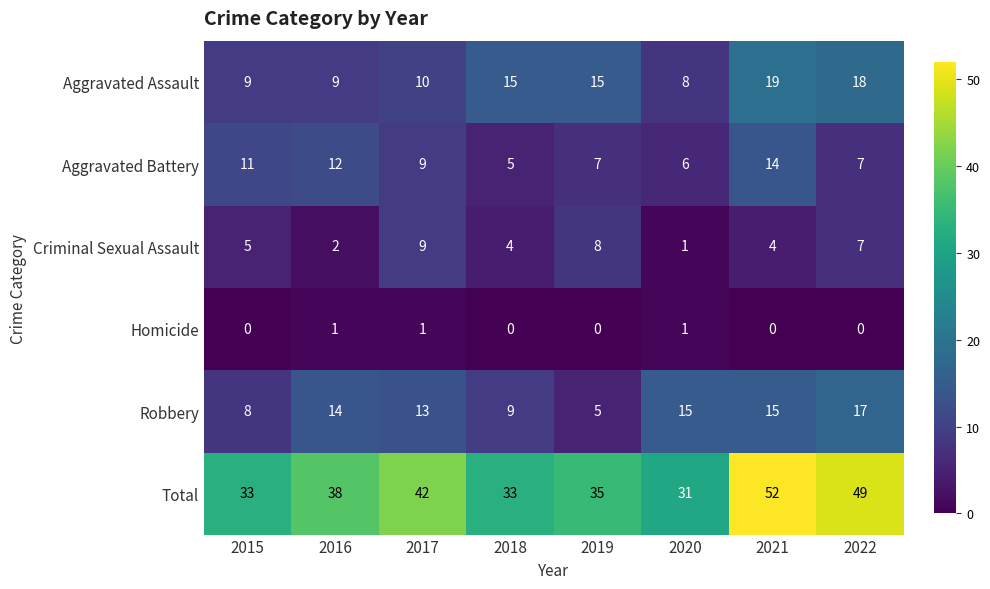

What is the average value of the Aggravated Battery series?

9